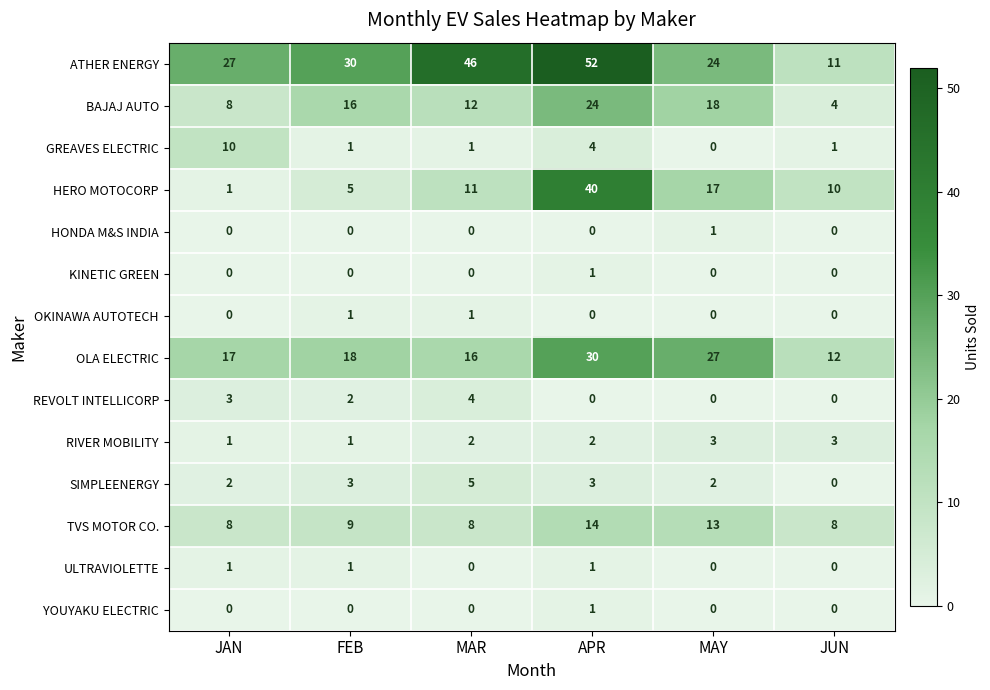

At how many categories does at least one series exceed 49?

1